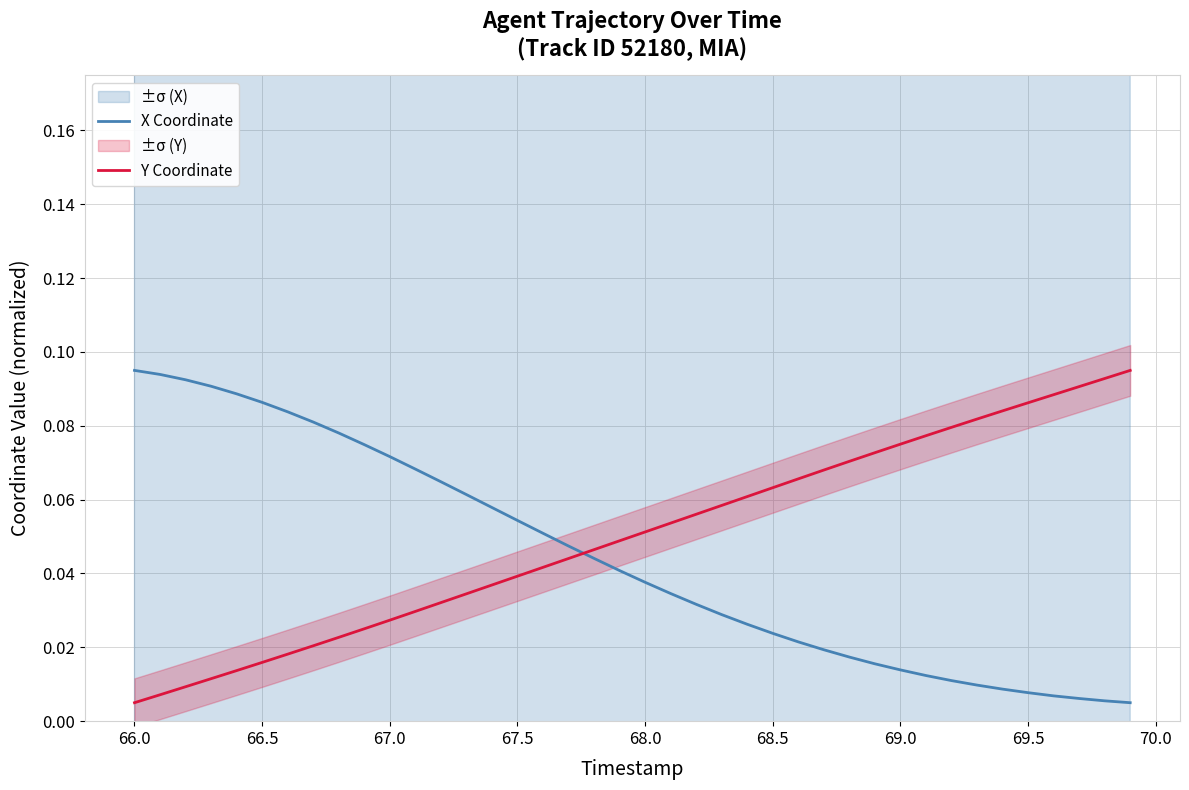

After their last crossing, which series has the higher values: Y Coordinate or X Coordinate?

Y Coordinate